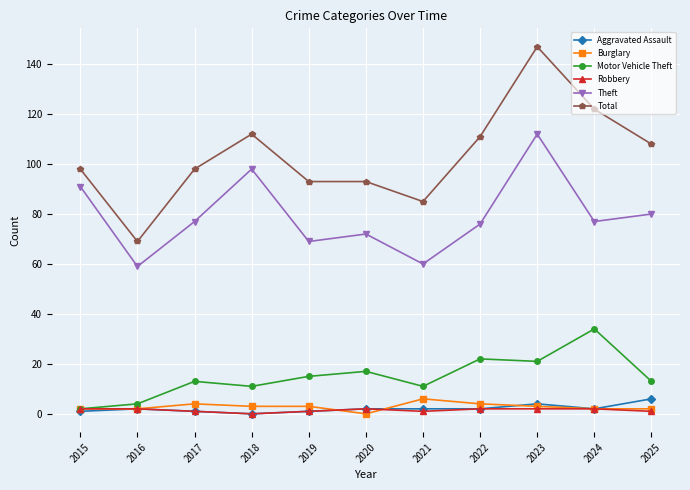

Which series has the largest range (max minus min)?

Total